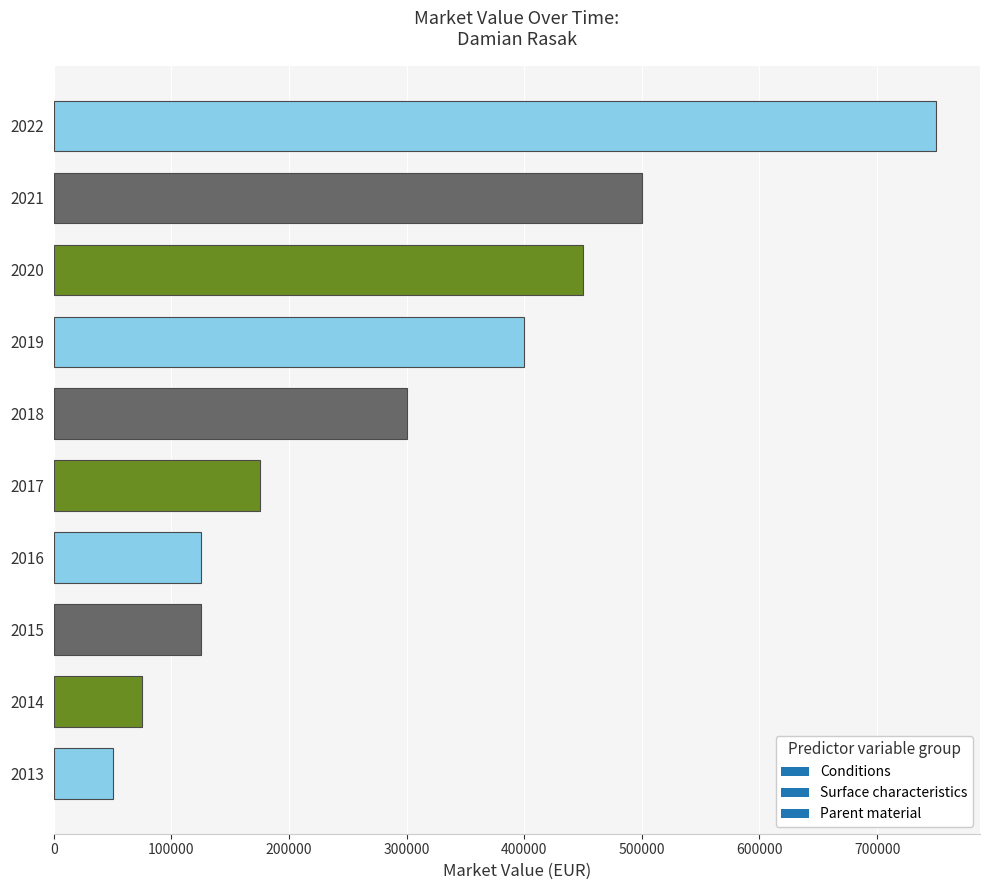

At which category does the chart reach its peak across all series?

2022